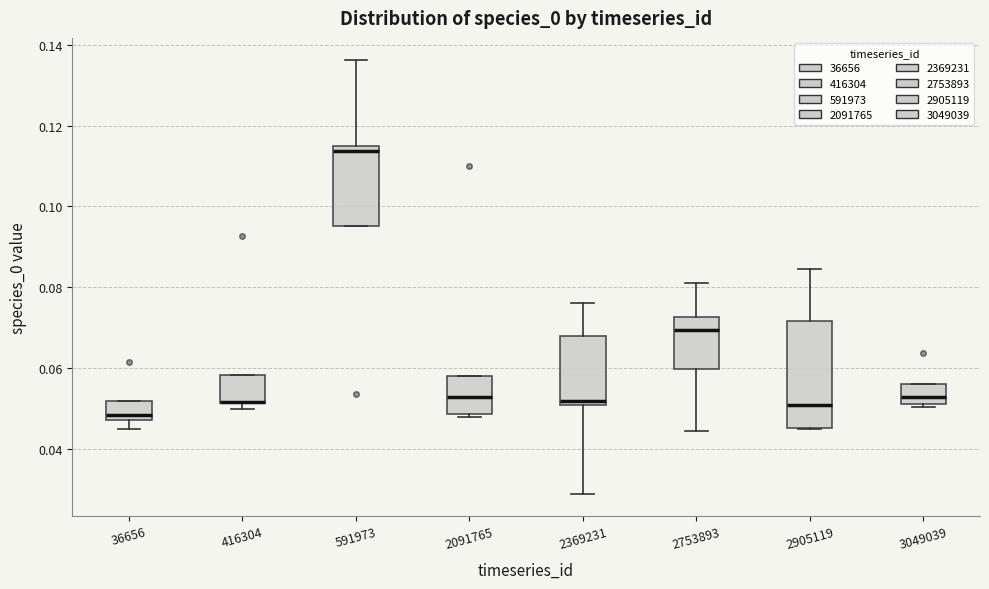

Reading left to right, transcribe this box plot: for each box, give where its median line is, the range the box spans, and where its two whiskers end, as read against the y-axis. The values are not printed on the chart, so give them approximately, as read against the axis.

36656: median 0.048 (just above the box's lower edge), box 0.048 to 0.052, whiskers 0.044 to 0.052
416304: median 0.052 (drawn on the box's lower edge), box 0.052 to 0.058, whiskers 0.050 to 0.058
591973: median 0.114 (just below the box's upper edge), box 0.096 to 0.114, whiskers 0.096 to 0.136
2091765: median 0.052, box 0.048 to 0.058, whiskers 0.048 (just below the box's lower edge) to 0.058
2369231: median 0.052 (just above the box's lower edge), box 0.052 to 0.068, whiskers 0.028 to 0.076
2753893: median 0.070, box 0.060 to 0.072, whiskers 0.044 to 0.082
2905119: median 0.052, box 0.046 to 0.072, whiskers 0.046 to 0.084
3049039: median 0.052 (just above the box's lower edge), box 0.052 to 0.056, whiskers 0.050 to 0.056